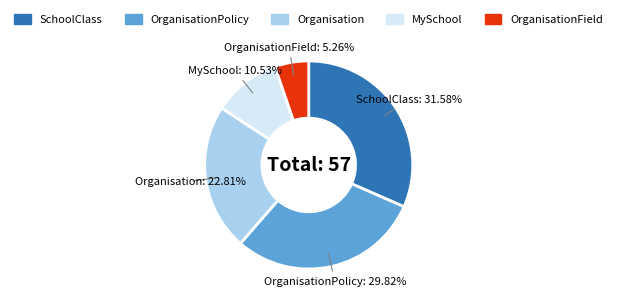

Is there any slice that represents more than half of the pie?

No